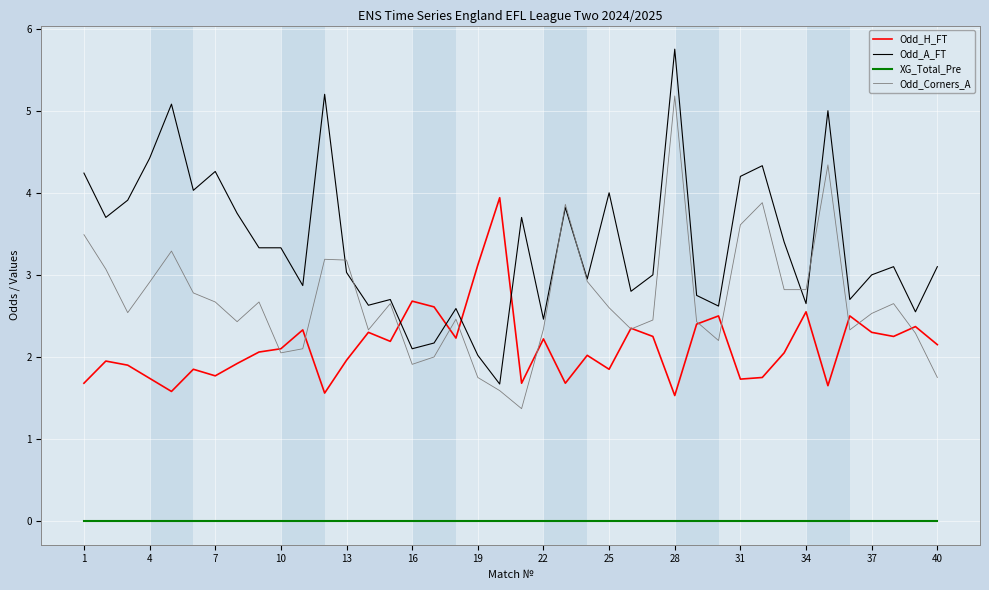

List the series in order of their overall mean, lowest first.

XG_Total_Pre, Odd_H_FT, Odd_Corners_A, Odd_A_FT